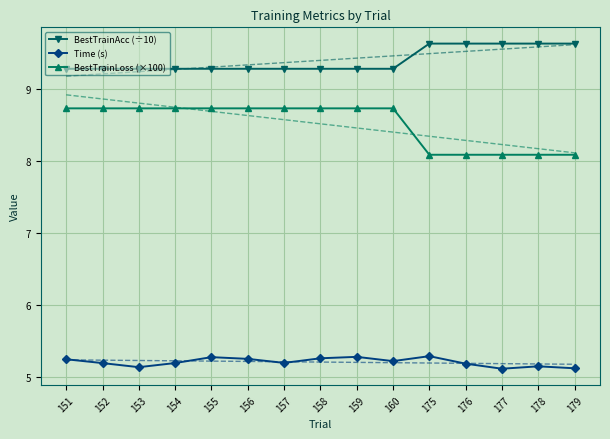

What is the maximum value shown in the chart?

9.6